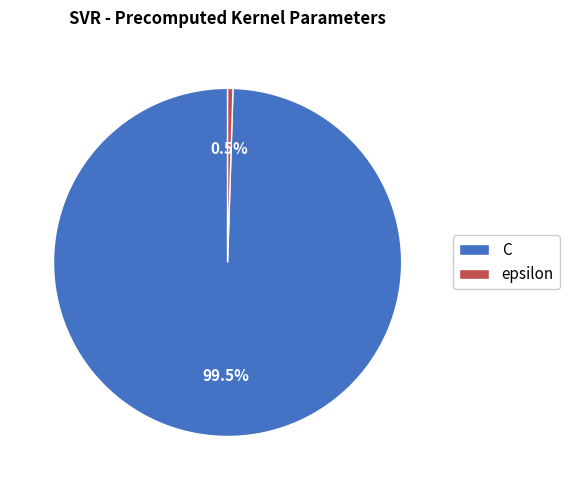

What is the ratio of the value at C to the value at epsilon?

200.0